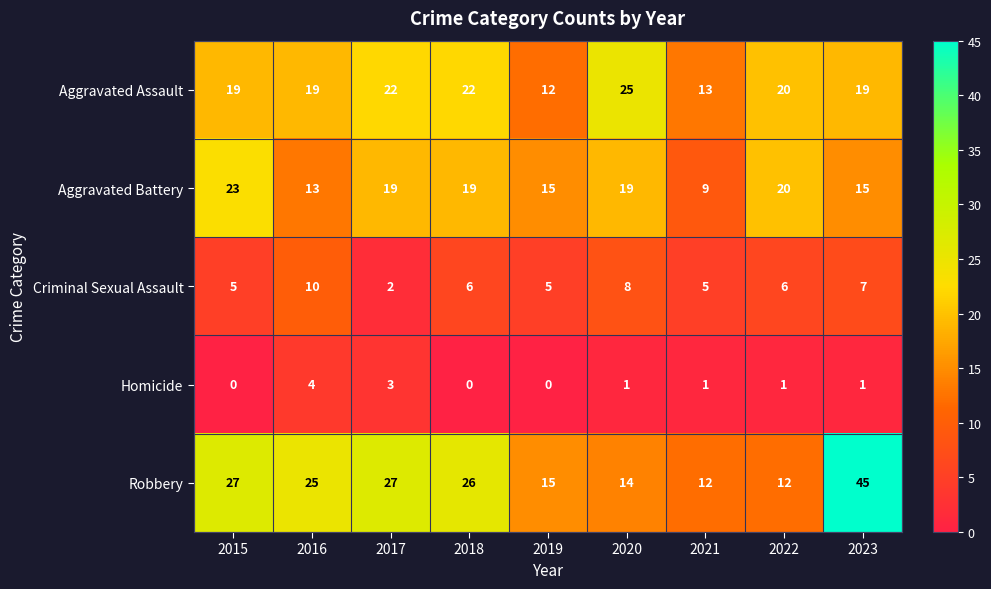

Rank the series at 2021 from highest to lowest value.

Aggravated Assault, Robbery, Aggravated Battery, Criminal Sexual Assault, Homicide